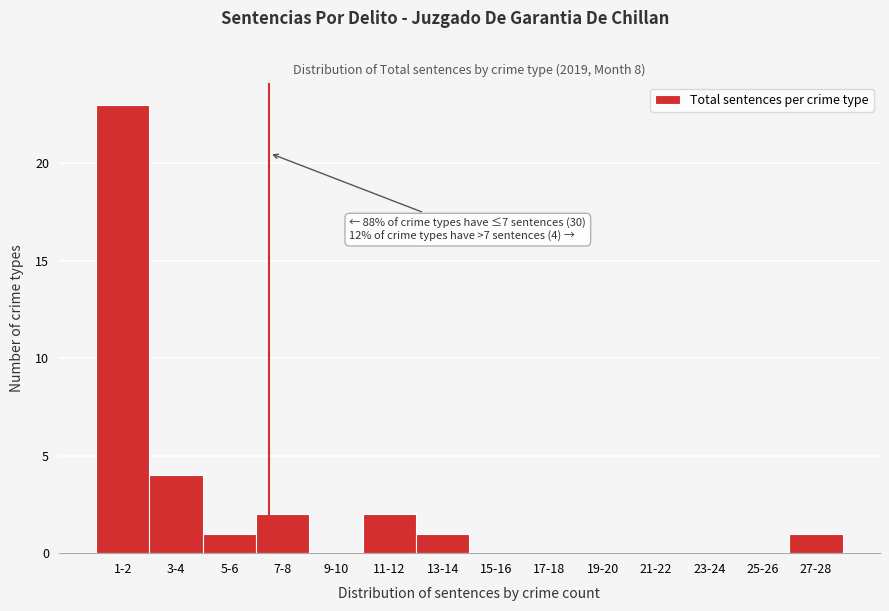

Reading left to right, what are all the values shown in this chart?

1-2=23	3-4=4	5-6=1	7-8=2	9-10=0	11-12=2	13-14=1	15-16=0	17-18=0	19-20=0	21-22=0	23-24=0	25-26=0	27-28=1